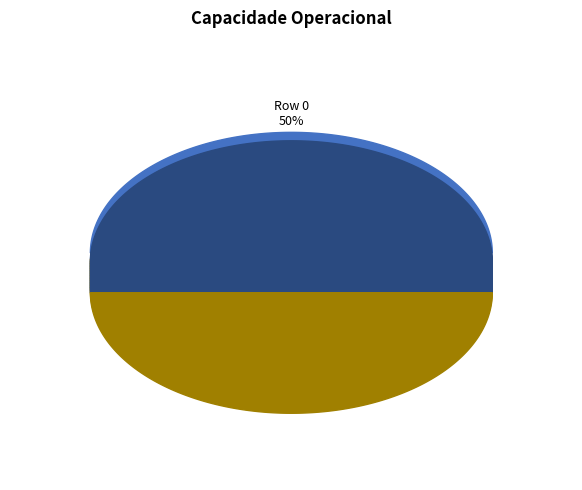

What portion of the pie excludes Row 1?

50.0%